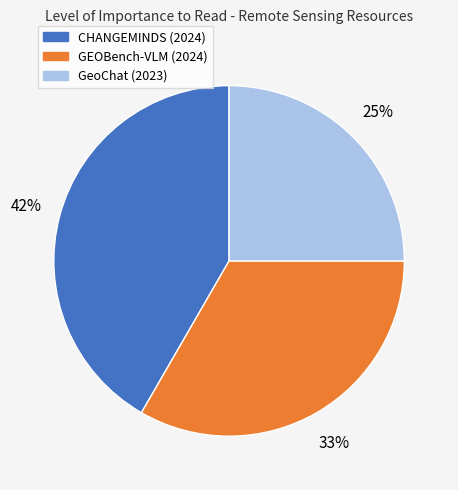

To the nearest percent, what is the difference between the GEOBench-VLM (2024) and GeoChat (2023) slice percentages?

8%